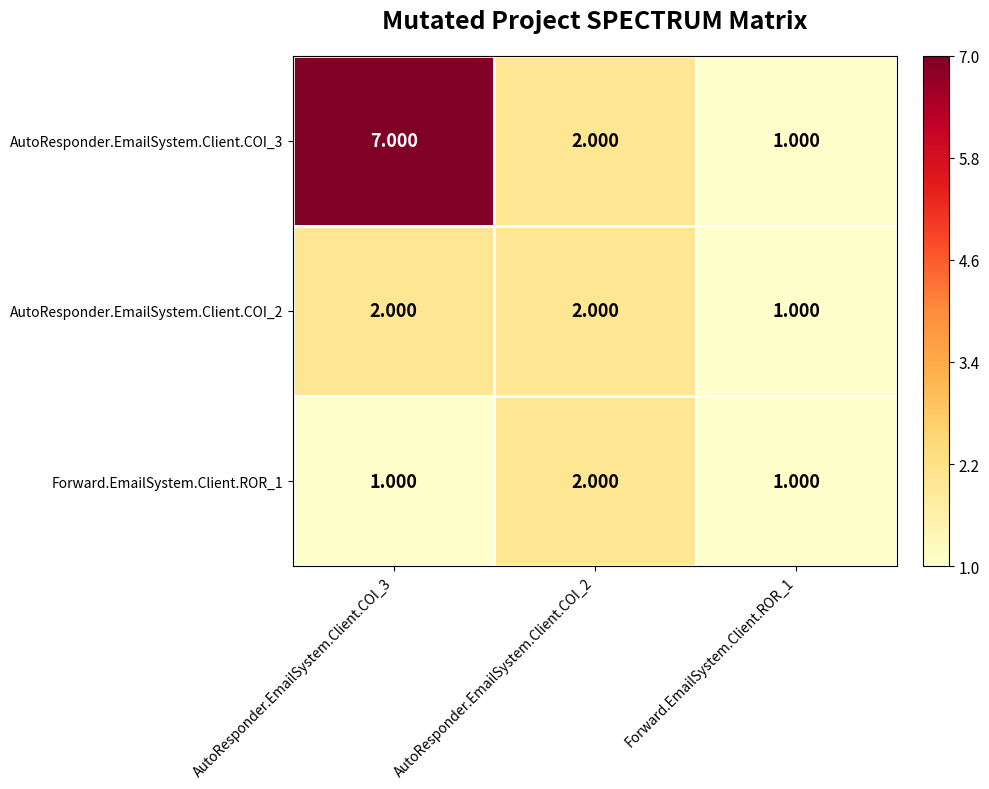

Is the value of Forward.EmailSystem.Client.ROR_1 at Forward.EmailSystem.Client.ROR_1 greater than the value of AutoResponder.EmailSystem.Client.COI_2 at AutoResponder.EmailSystem.Client.COI_3?

No